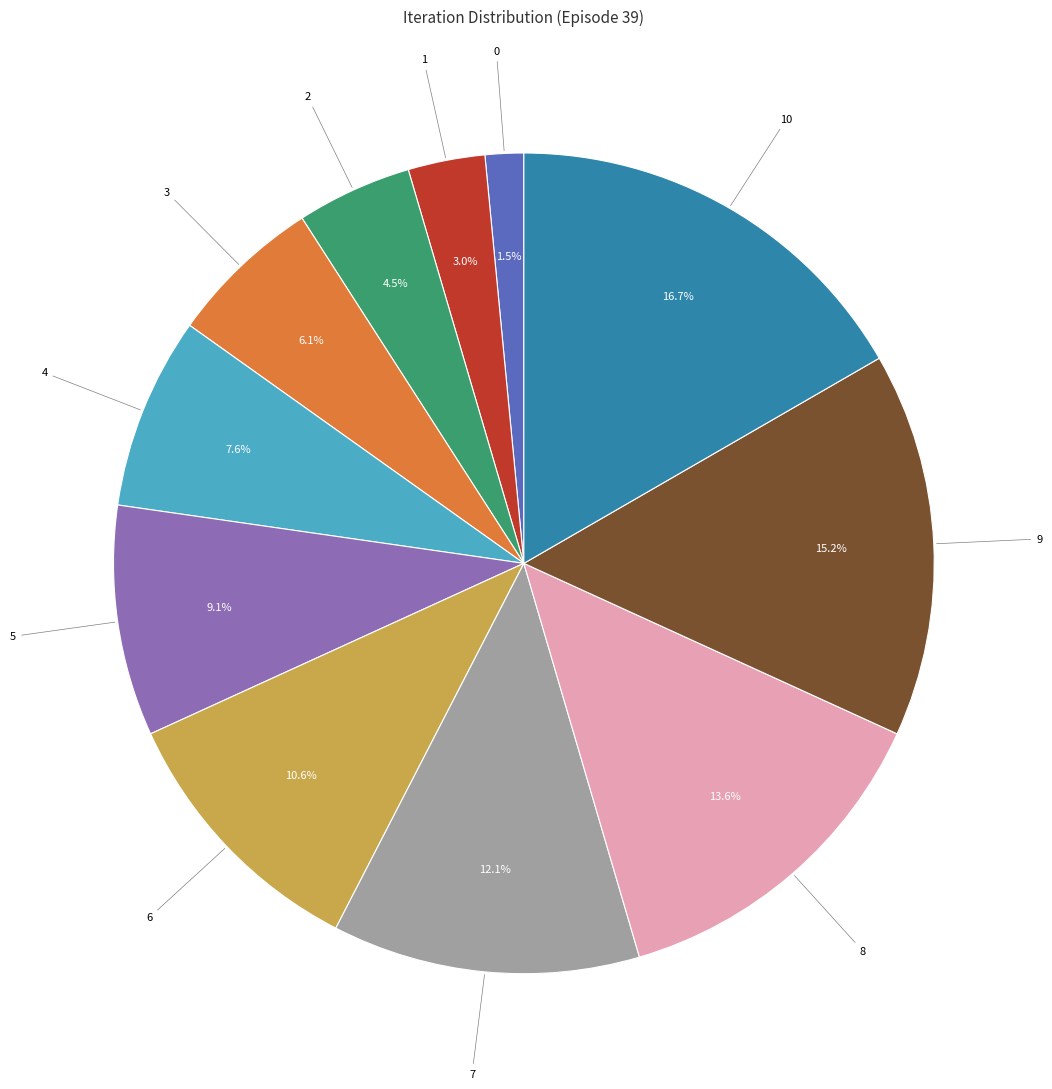

What percentage is NOT represented by 6?

89.4%